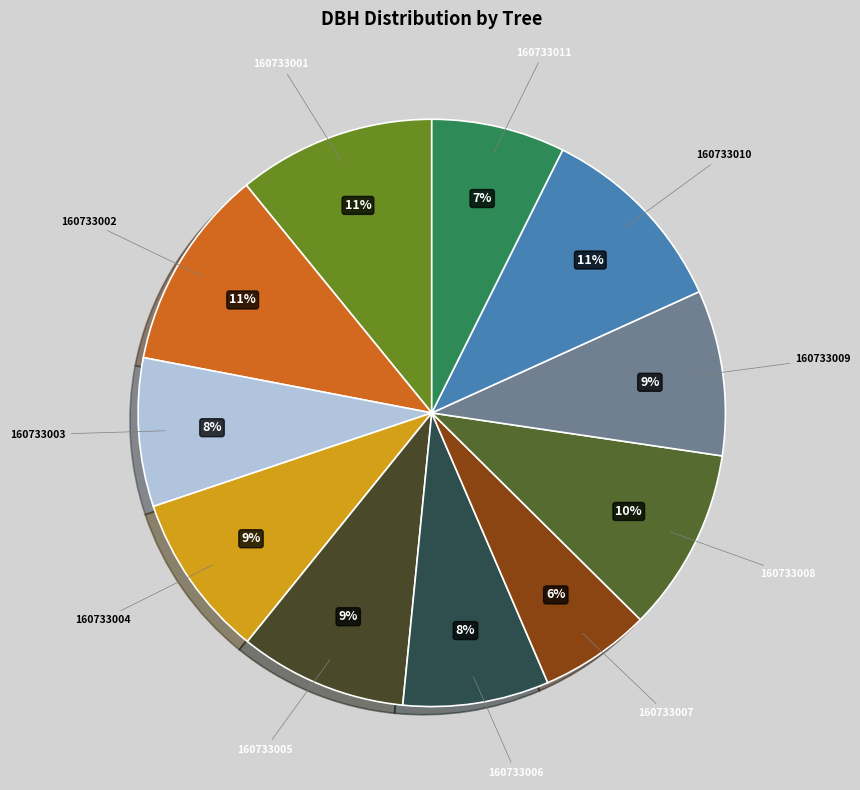

To the nearest percent, what portion does 160733009 represent?

9%